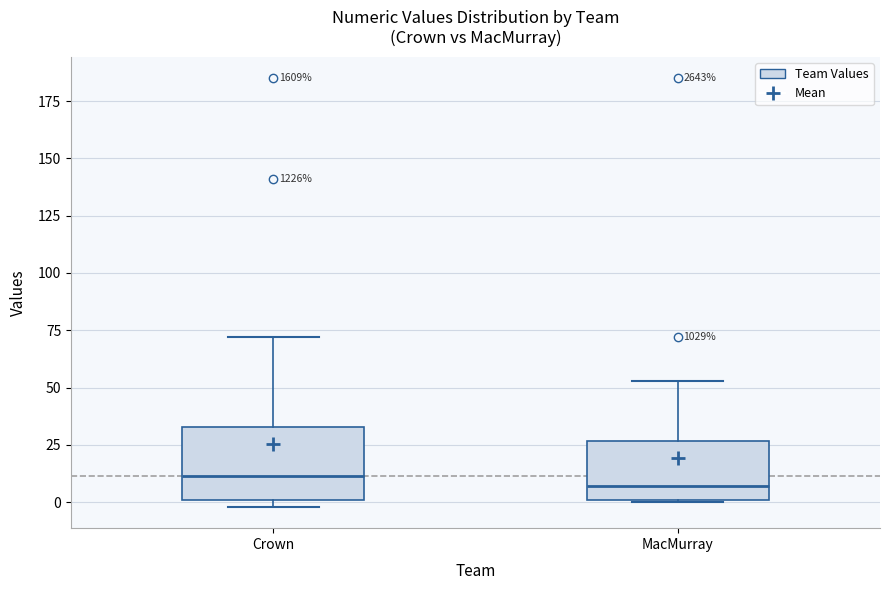

Comparing the boxes themselves (not the whiskers), which one is the tallest?

Crown